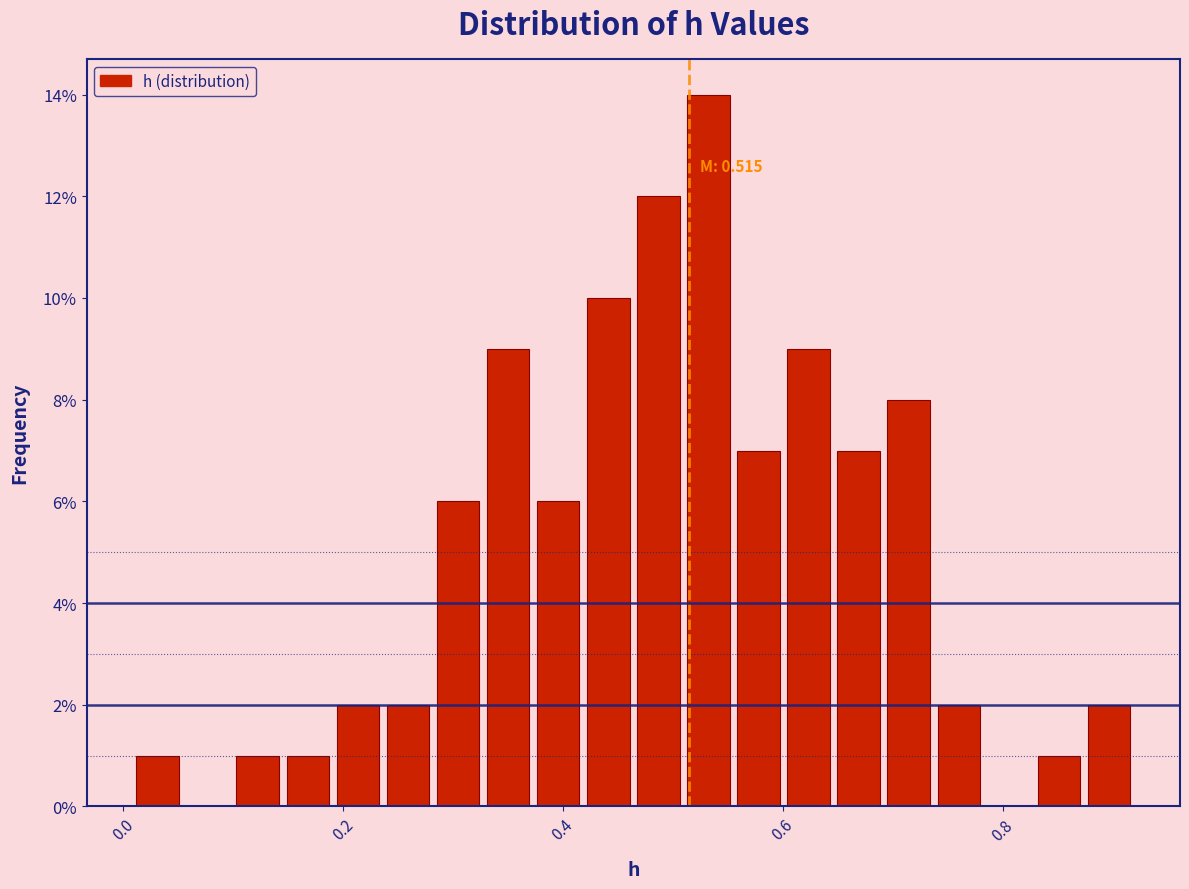

Read against the x-axis, roughly where is the centre of the tallest bar?

0.54